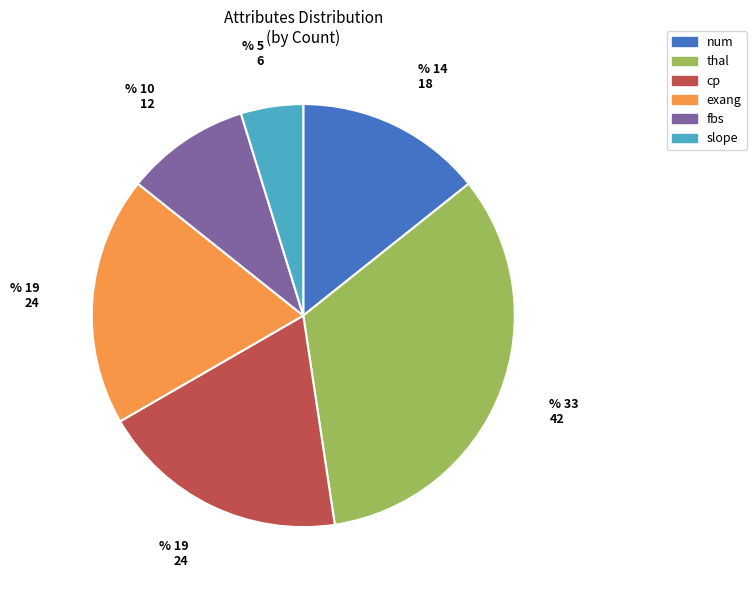

How many segments does this pie chart have?

6